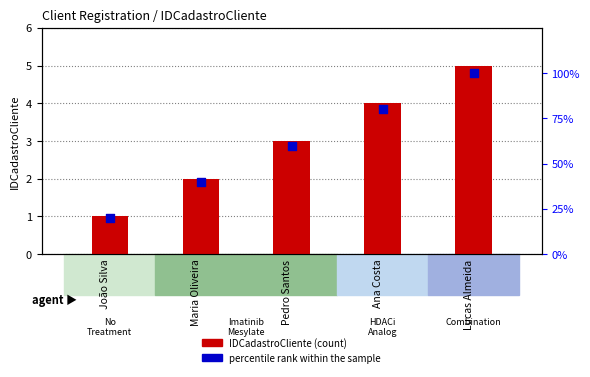

Is the value of percentile rank within the sample at Lucas Almeida greater than the value of IDCadastroCliente at Pedro Santos?

Yes